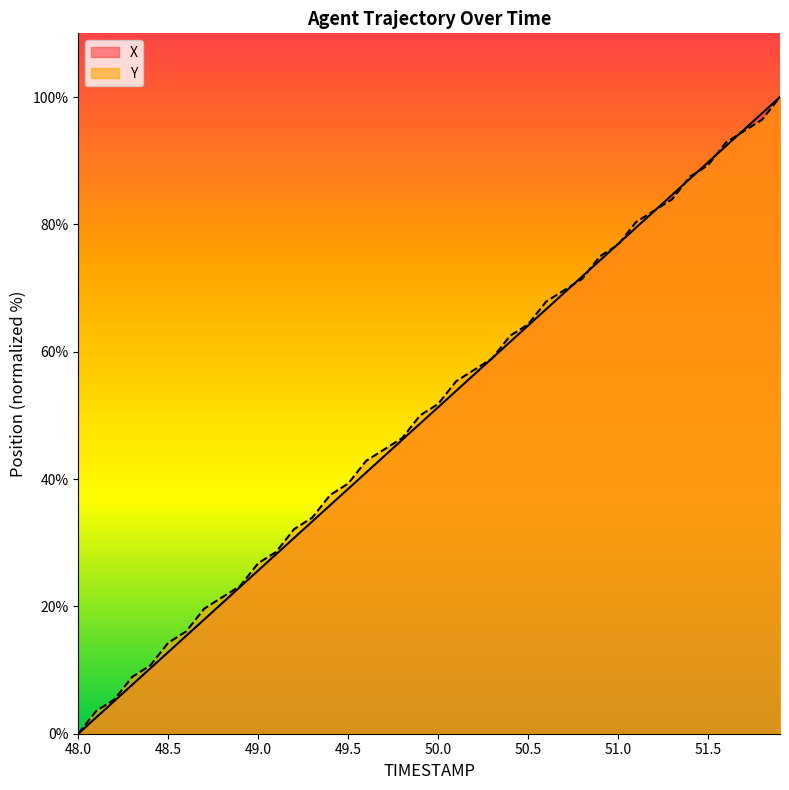

Reading right to left, what are all the values shown in this chart?

X: 51.9=100.0	51.8=97.4	51.7=94.9	51.6=92.3	51.5=89.7	51.4=87.2	51.3=84.6	51.2=82.1	51.1=79.5	51.0=76.9	50.9=74.4	50.8=71.8	50.7=69.2	50.6=66.7	50.5=64.1	50.4=61.5	50.3=59.0	50.2=56.4	50.1=53.8	50.0=51.3	49.9=48.7	49.8=46.2	49.7=43.6	49.6=41.0	49.5=38.5	49.4=35.9	49.3=33.3	49.2=30.8	49.1=28.2	49.0=25.6	48.9=23.1	48.8=20.5	48.7=17.9	48.6=15.4	48.5=12.8	48.4=10.3	48.3=7.7	48.2=5.1	48.1=2.6	48.0=0.0
Y: 51.9=100.0	51.8=96.4	51.7=94.6	51.6=92.9	51.5=89.3	51.4=87.5	51.3=83.9	51.2=82.1	51.1=80.4	51.0=76.8	50.9=75.0	50.8=71.4	50.7=69.6	50.6=67.9	50.5=64.3	50.4=62.5	50.3=58.9	50.2=57.1	50.1=55.4	50.0=51.8	49.9=50.0	49.8=46.4	49.7=44.6	49.6=42.9	49.5=39.3	49.4=37.5	49.3=33.9	49.2=32.1	49.1=28.6	49.0=26.8	48.9=23.2	48.8=21.4	48.7=19.6	48.6=16.1	48.5=14.3	48.4=10.7	48.3=8.9	48.2=5.4	48.1=3.6	48.0=0.0